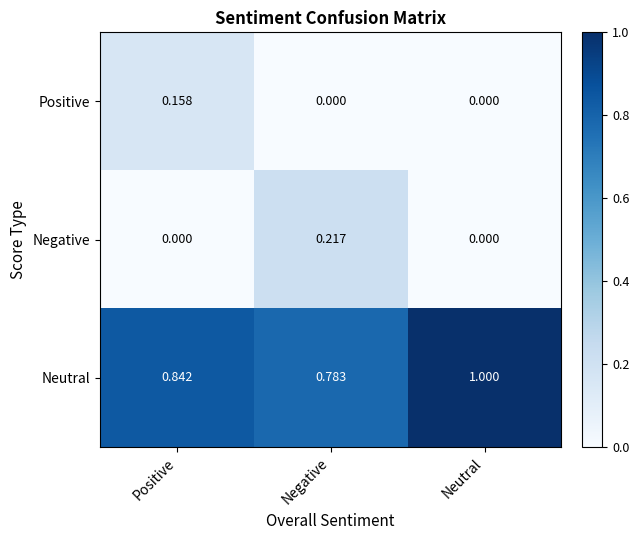

At Negative, list the series in order from largest to smallest.

Neutral, Negative, Positive